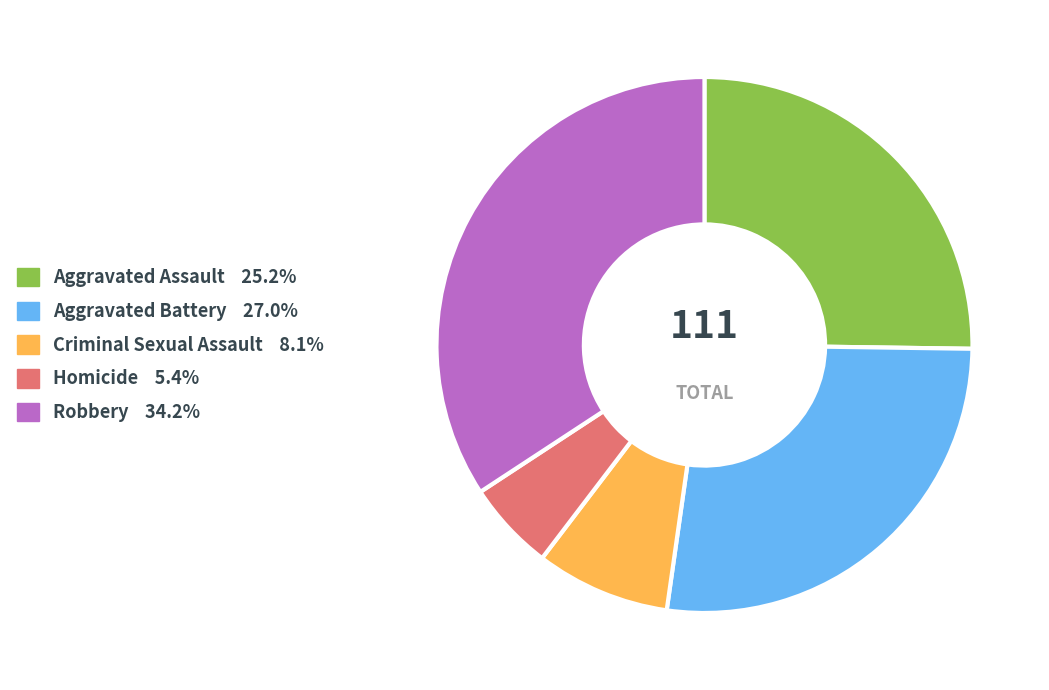

Which has a higher value, Criminal Sexual Assault or Robbery?

Robbery